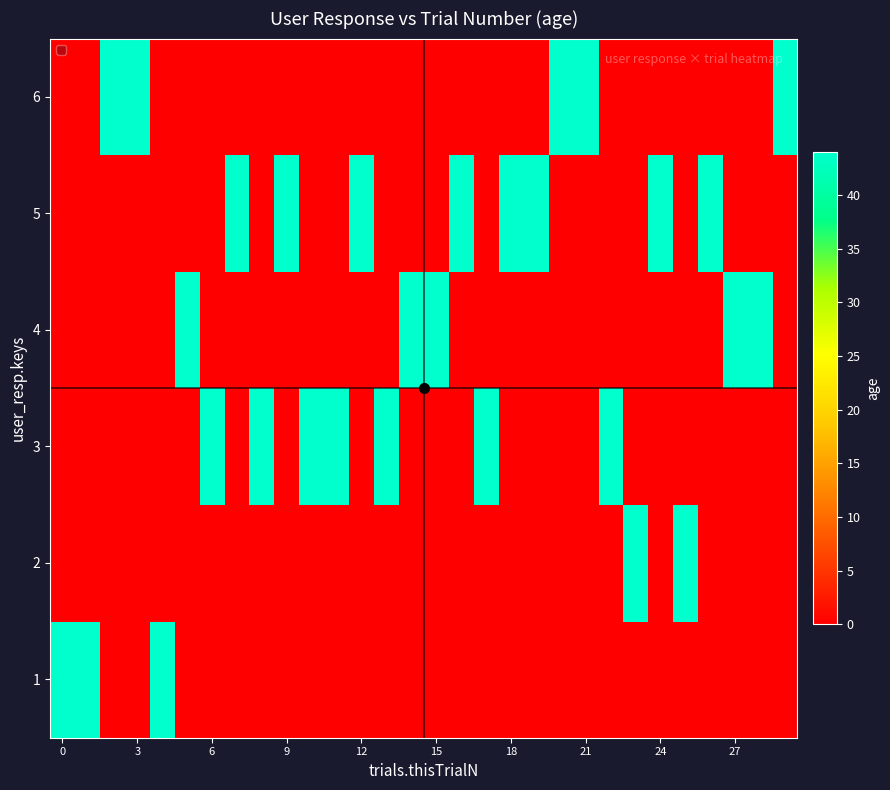

Count the number of categories in the chart.

30